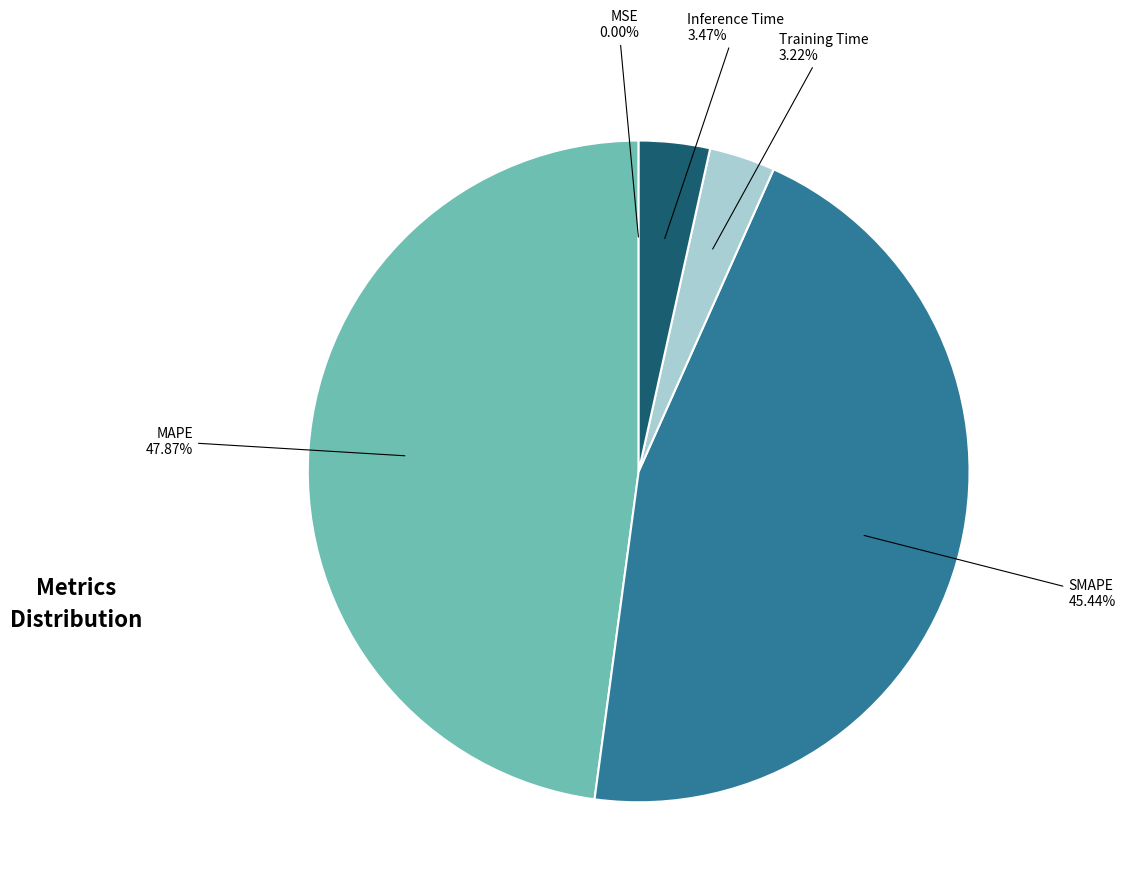

Is there a majority slice in this chart?

No